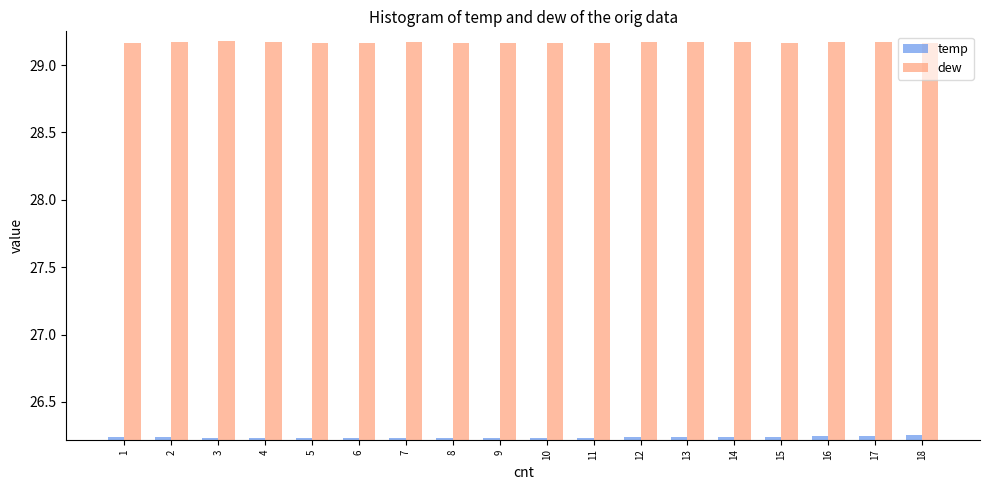

True or false: temp has a value of 12.8 at 3.

False